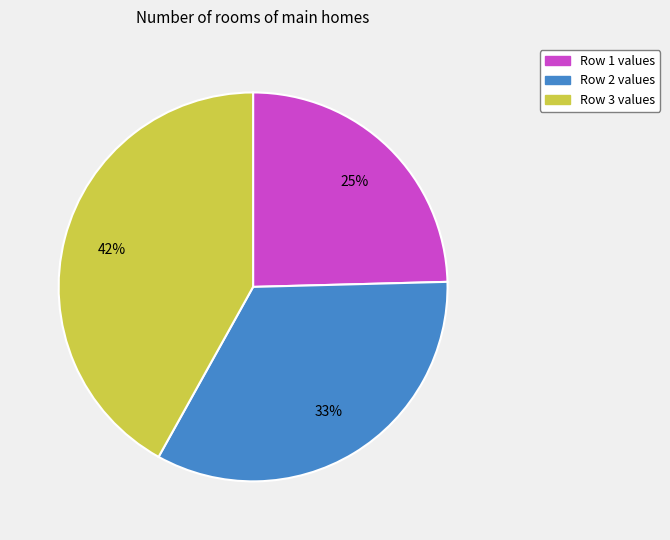

To the nearest percent, what is the difference between the largest and smallest slice percentages?

17%